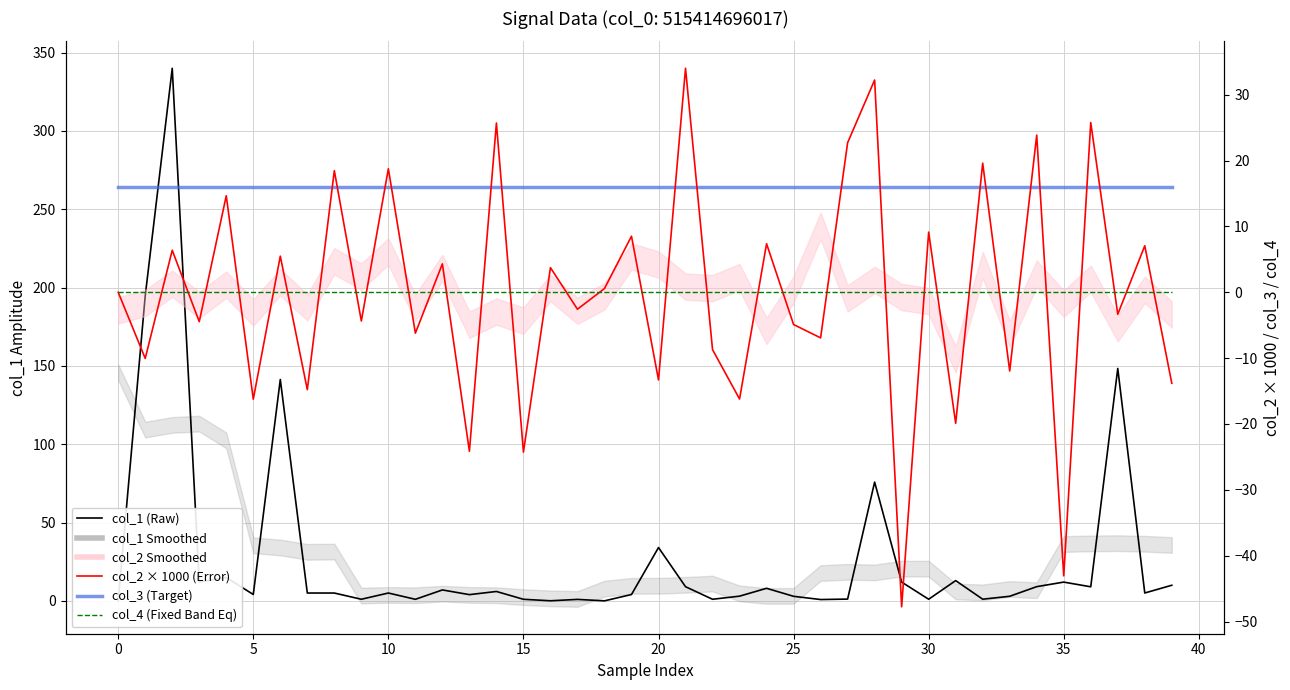

Is it true that col_2 × 1000 (Error) equals -9.6 at 39?

False